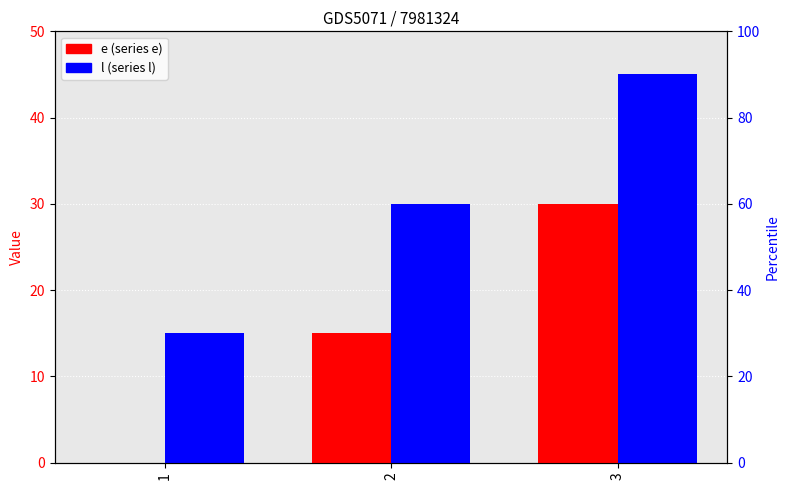

At which label is e closest to 15?

2